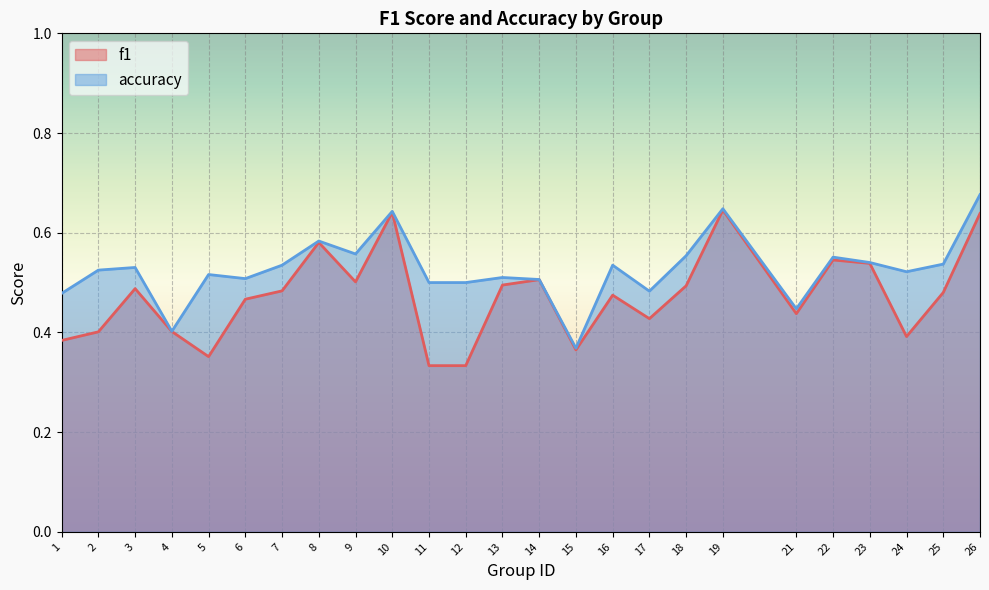

How many interior local peaks does the accuracy series have?

8